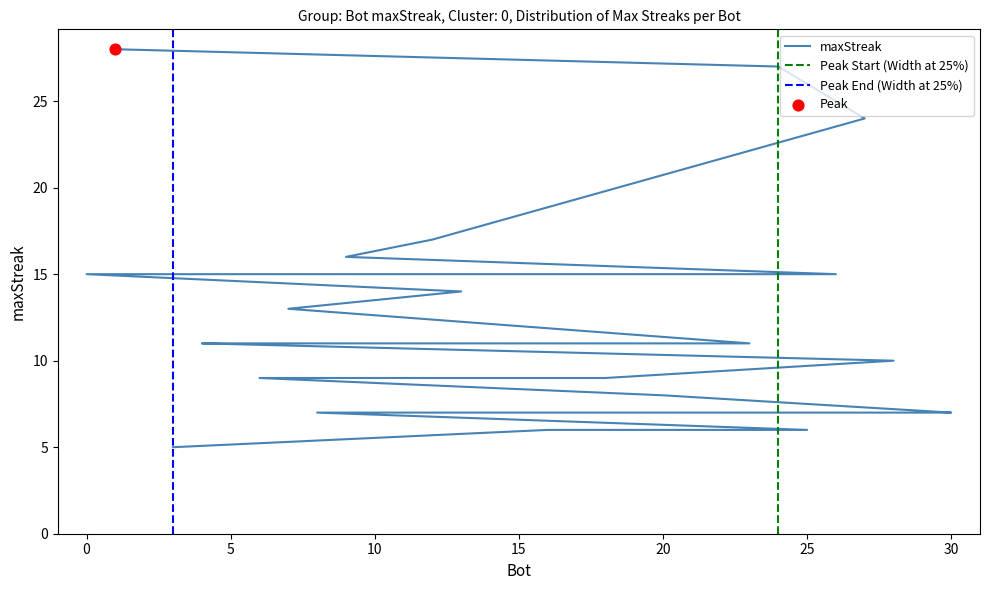

Approximately how many times larger is the value at 11 compared to 24?

0.6